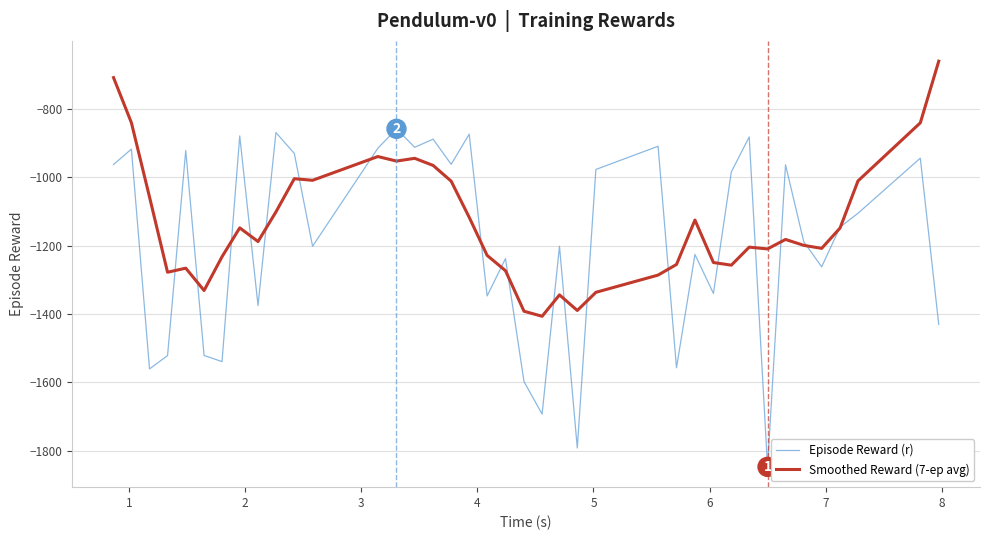

Which series has the largest range (max minus min)?

Episode Reward (r)